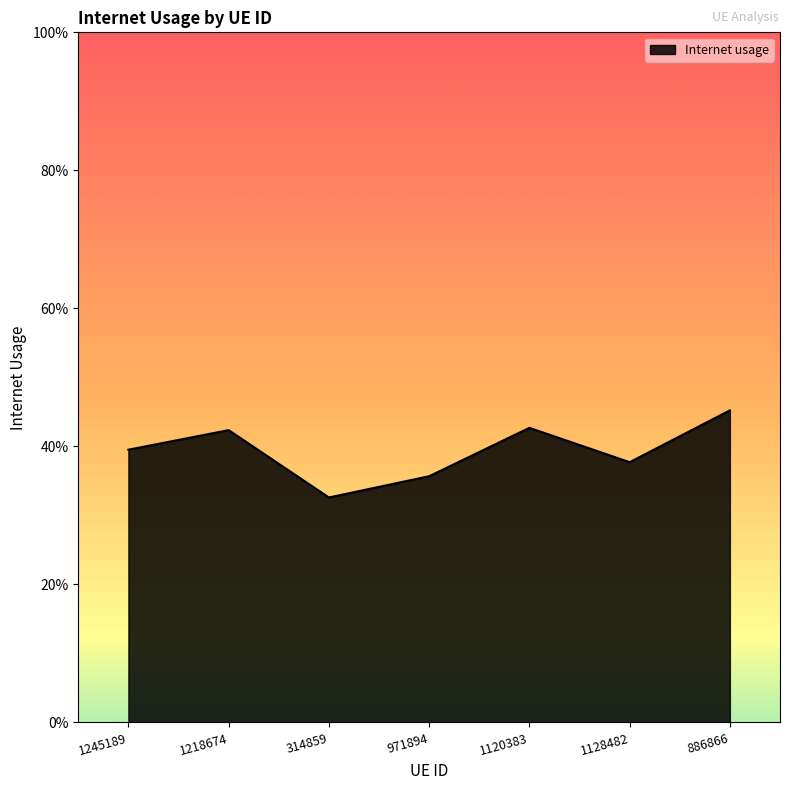

Which label corresponds to the smallest value in the chart?

314859